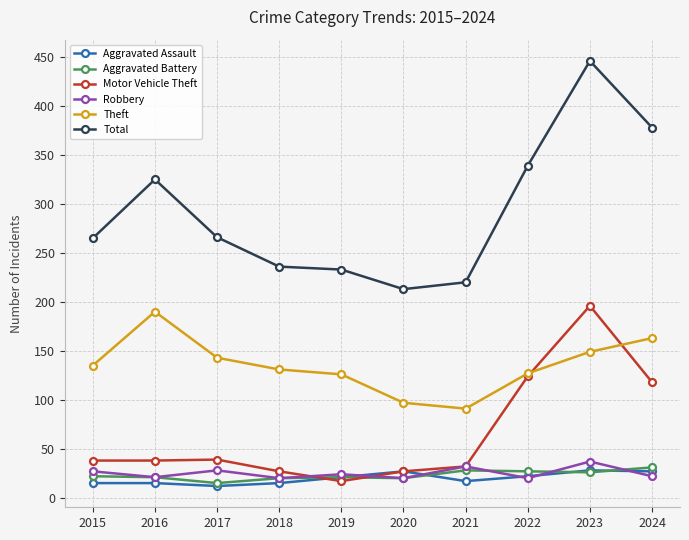

At which label does Robbery first exceed 24?

2015